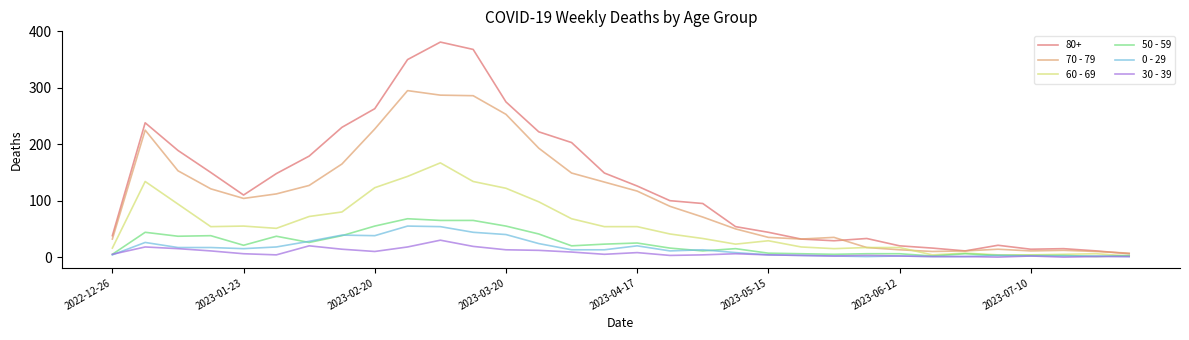

Which series has the widest spread of values?

80+